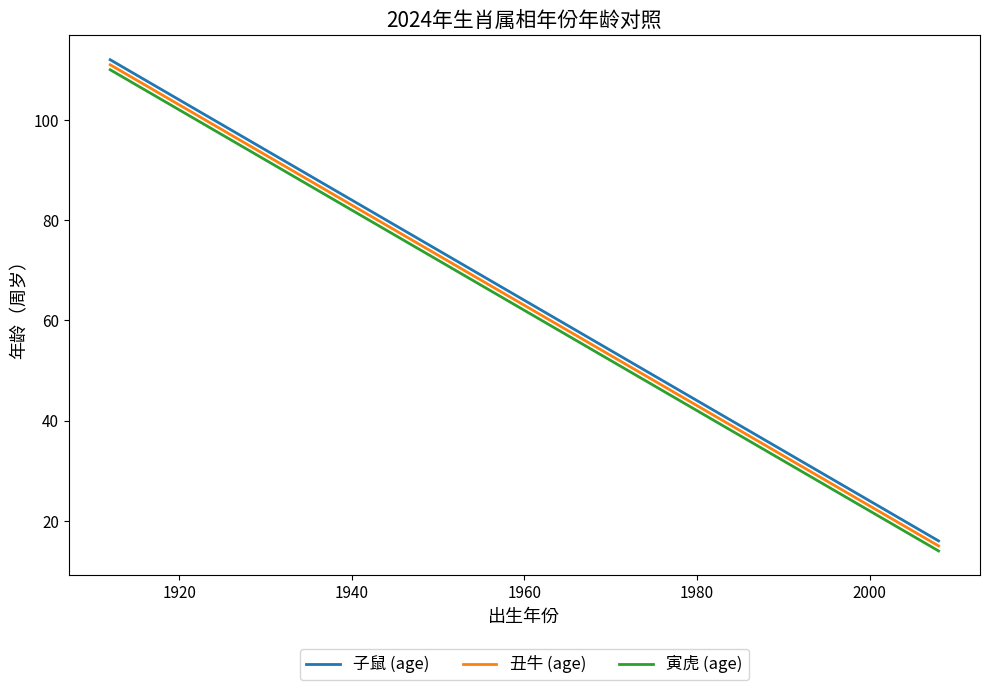

What position from the right is 1940?

7